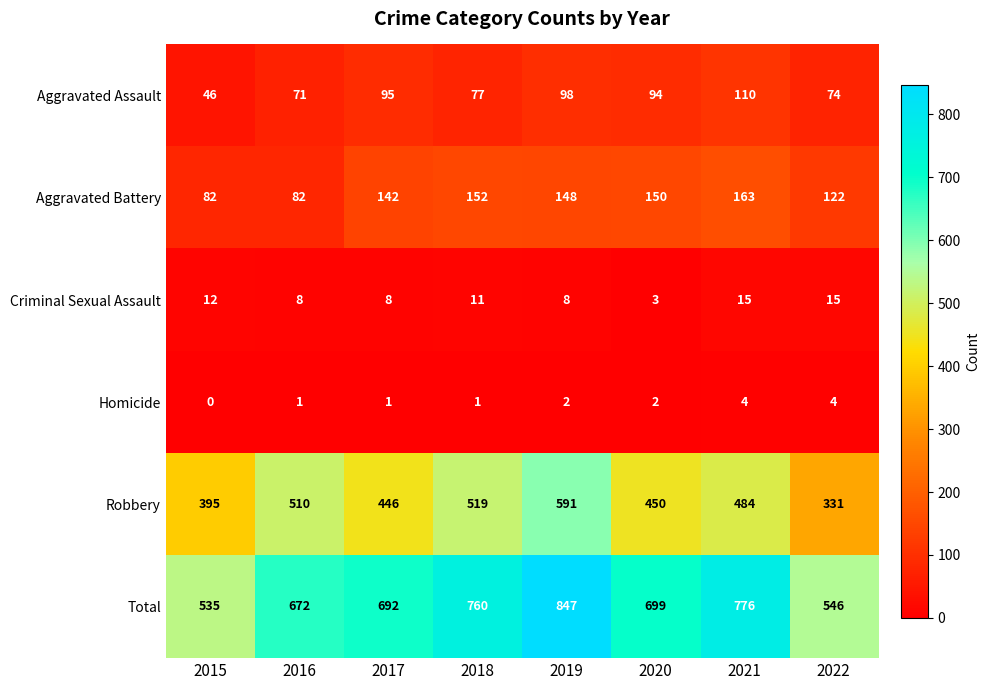

At how many categories does at least one series exceed 454?

8